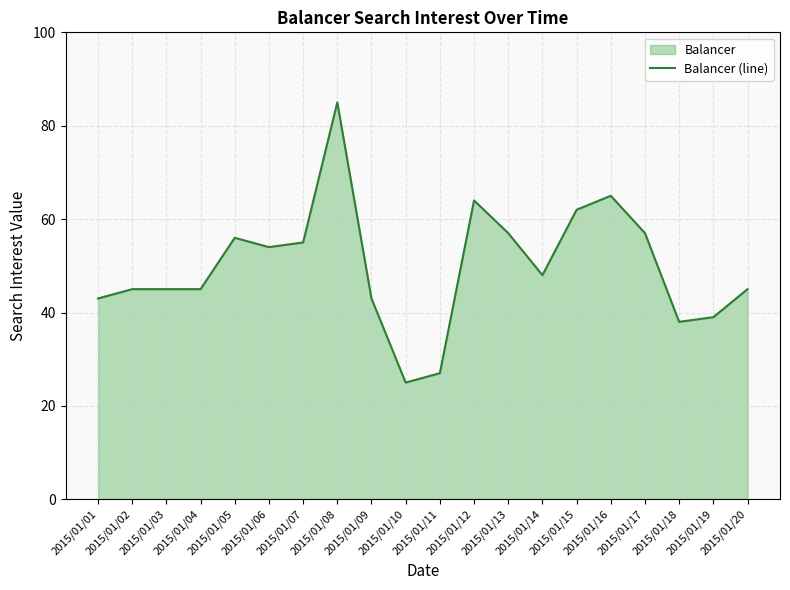

True or false: the data has more than 1 interior local peaks.

True